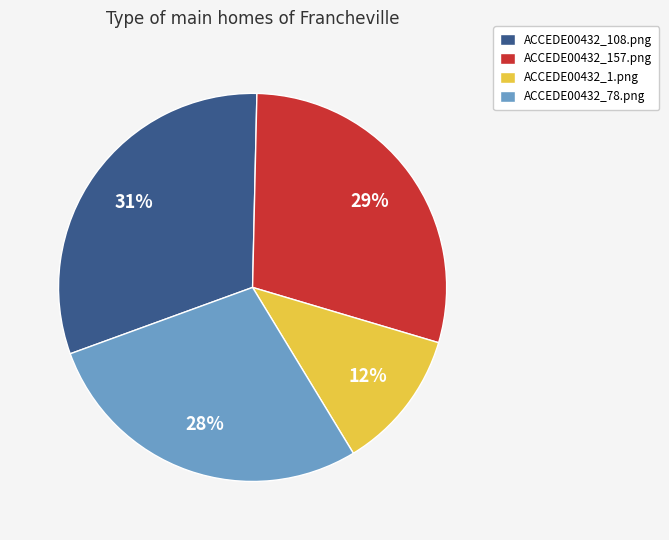

Rank the categories by value from lowest to highest.

ACCEDE00432_1.png, ACCEDE00432_78.png, ACCEDE00432_157.png, ACCEDE00432_108.png